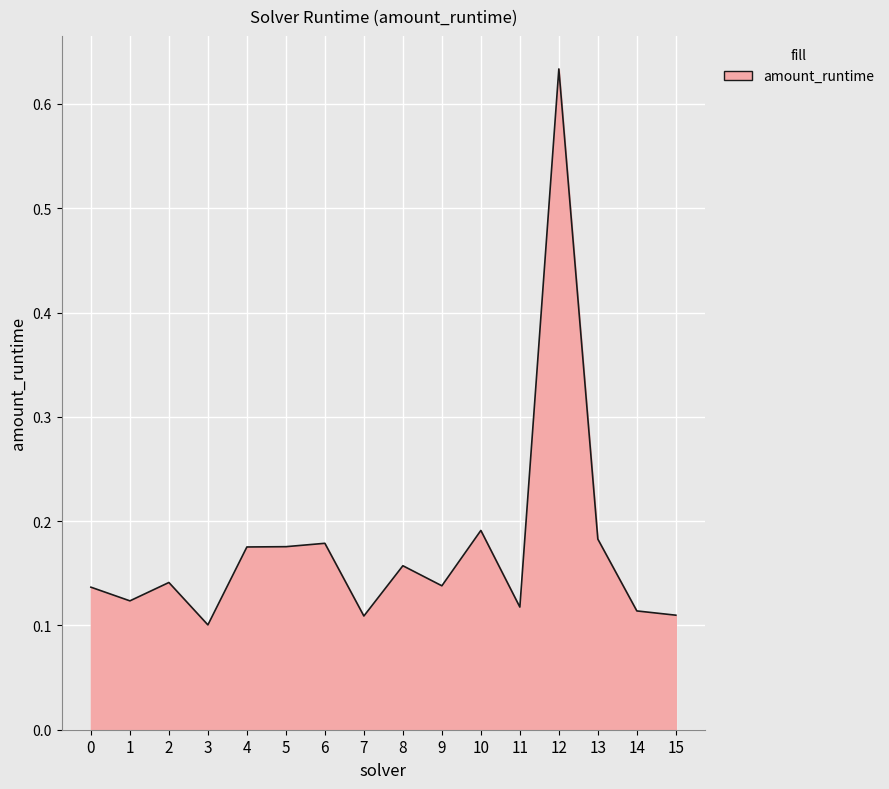

True or false: the data shows 0.1 at 7.

True